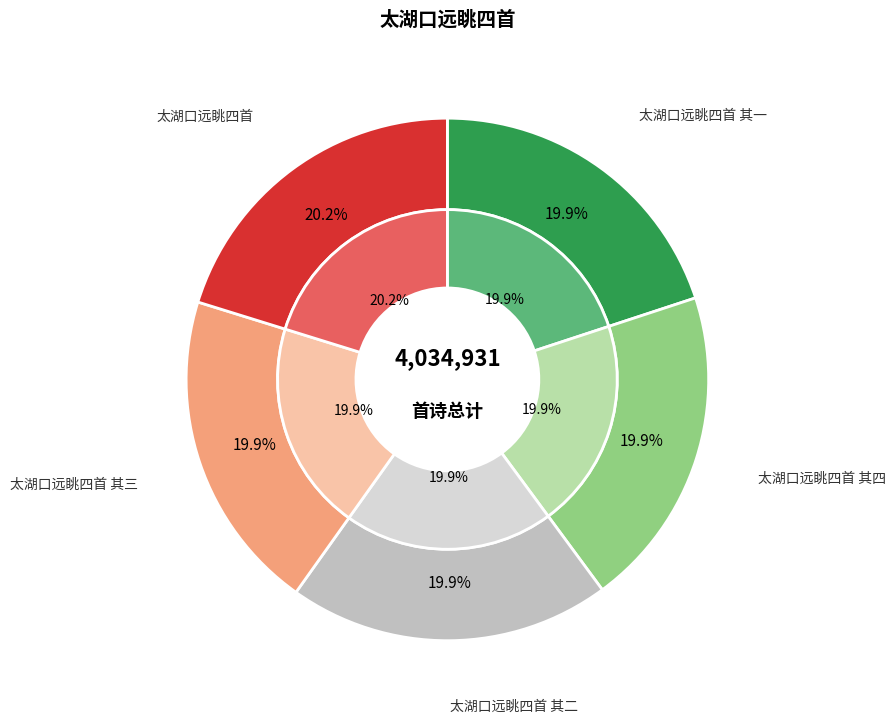

To the nearest percent, what portion does 太湖口远眺四首 represent?

20%